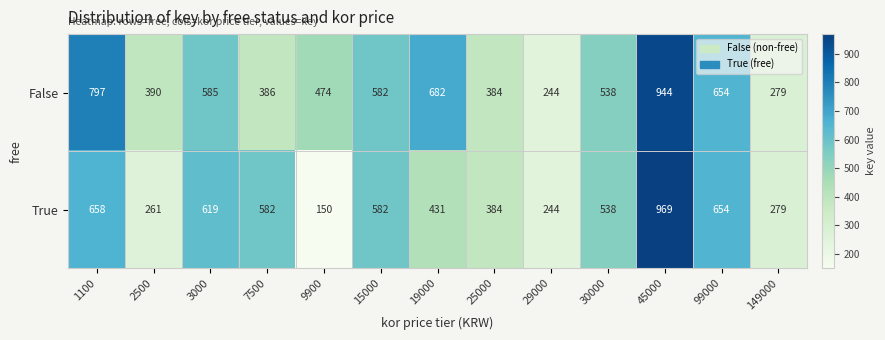

List the series in order of their overall mean, highest first.

False, True